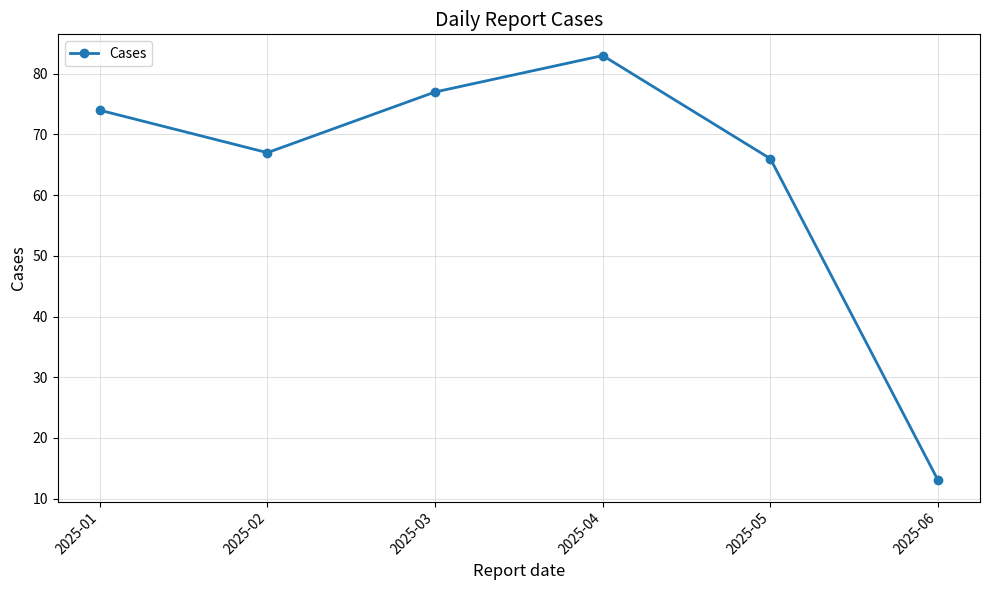

Reading right to left, extract all data points from this chart.

13	66	83	77	67	74